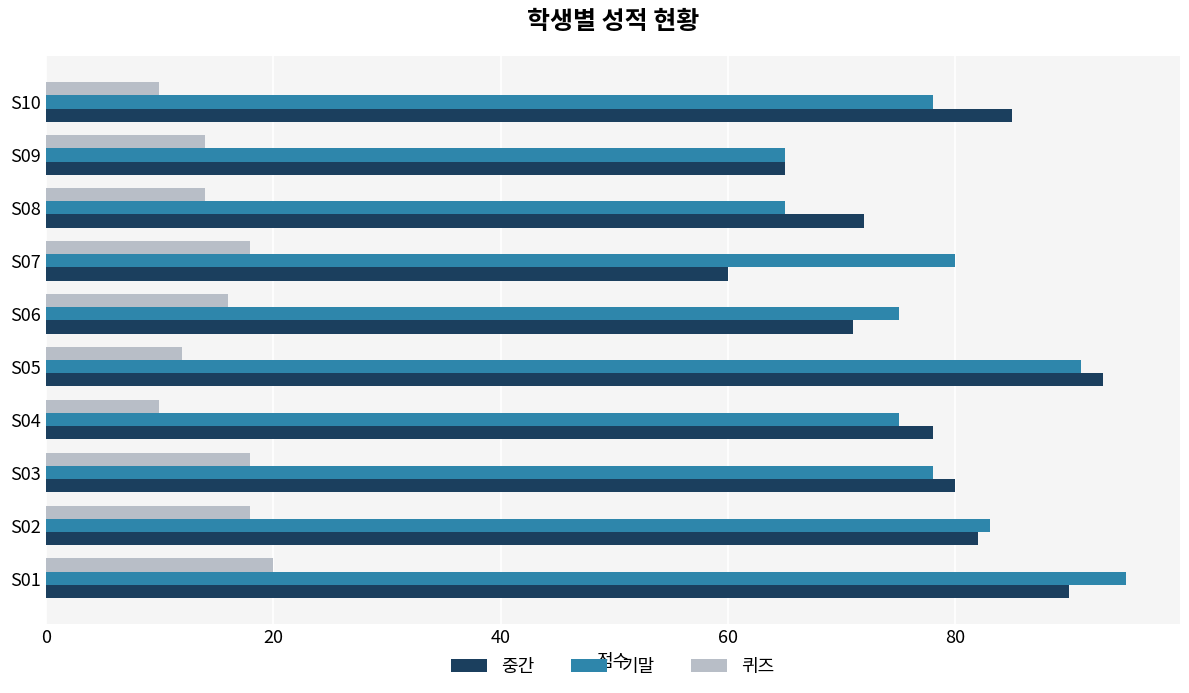

True or false: 중간 has a value of 18 at S02.

False